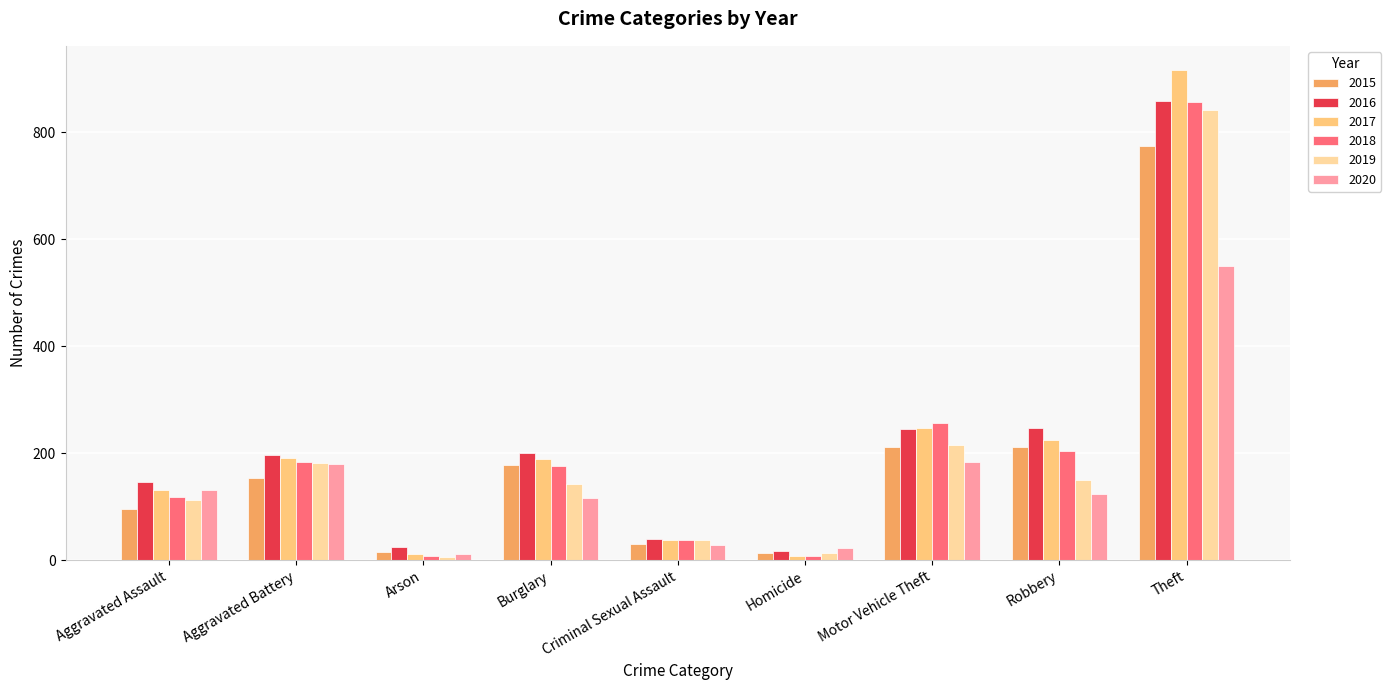

What is the spread (max minus min) of values at Theft?

365